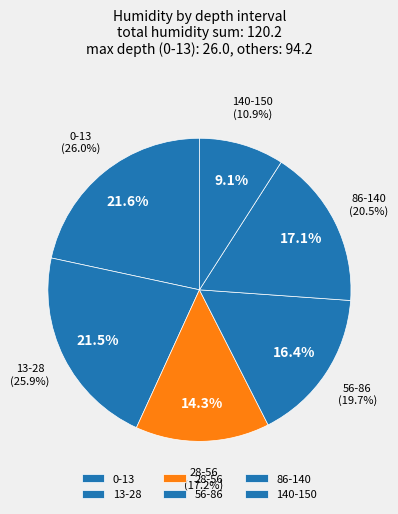

True or false: 13-28 accounts for 14% of the total.

False